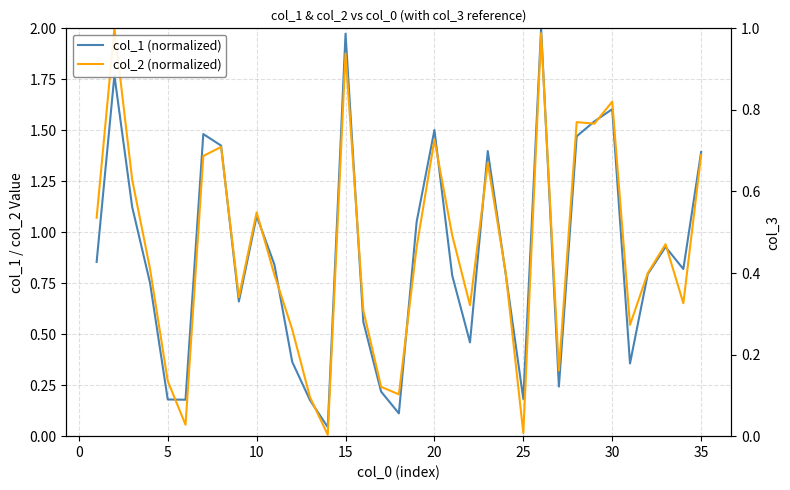

Which series ends up on top after the final intersection of col_1 (normalized) and col_2 (normalized)?

col_1 (normalized)